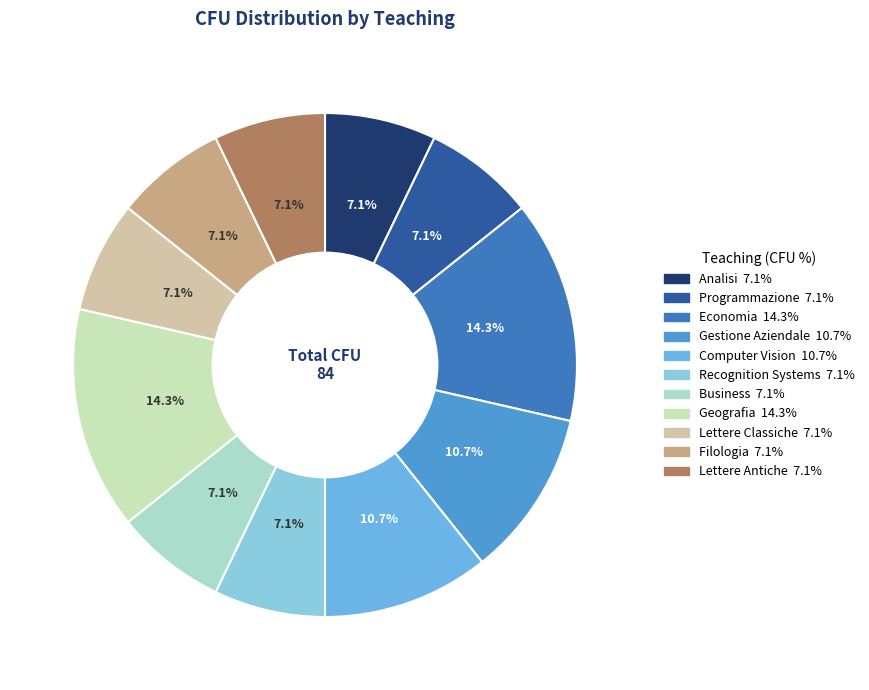

Does Gestione Aziendale represent more than half of the total?

No